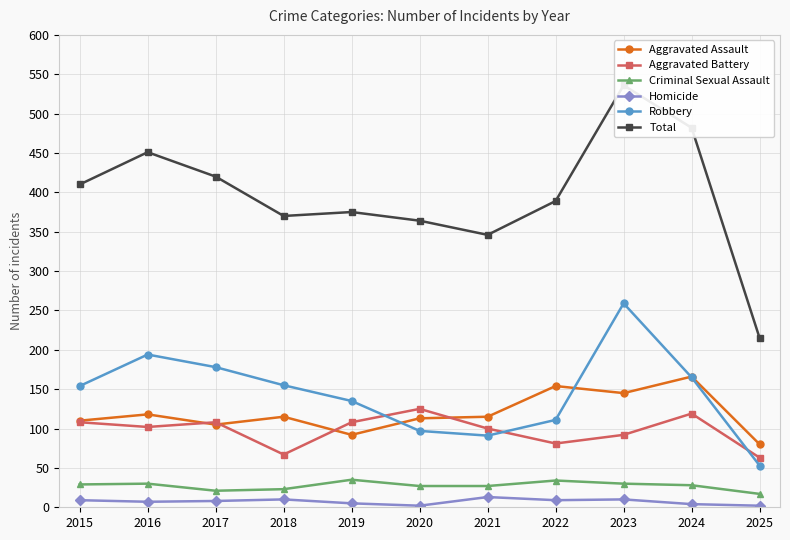

What is the value of the Criminal Sexual Assault point at the 7th from the left?

27